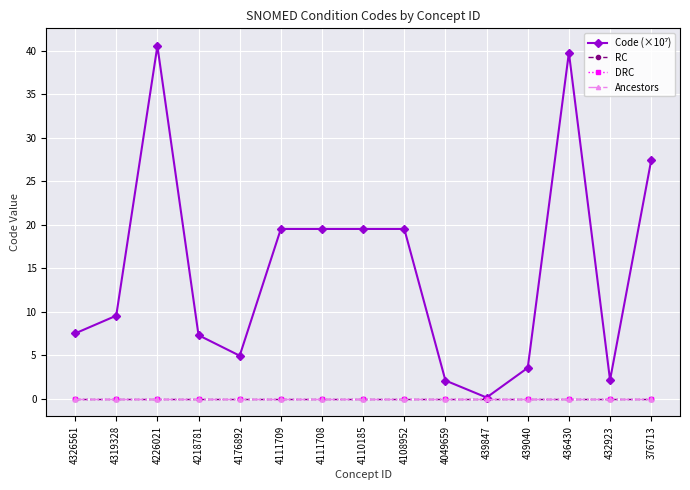

True or false: Code (×10⁷) and DRC cross at least once.

False